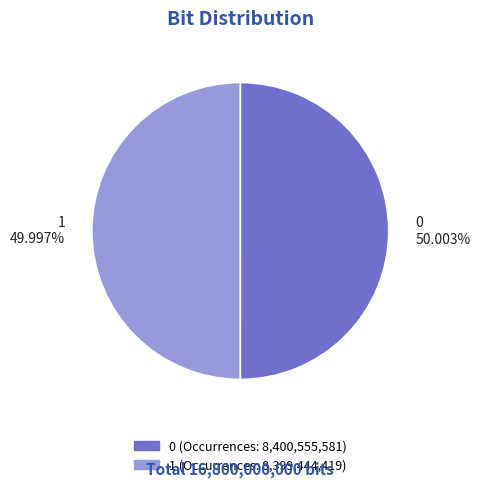

What percentage is NOT represented by 1?

50.0%